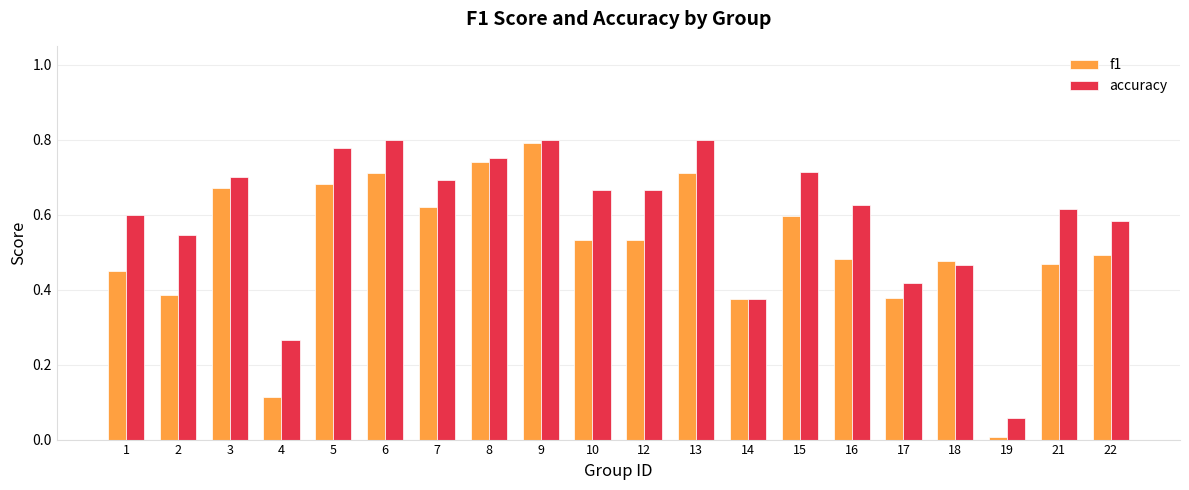

At which category does the chart reach its minimum across all series?

19